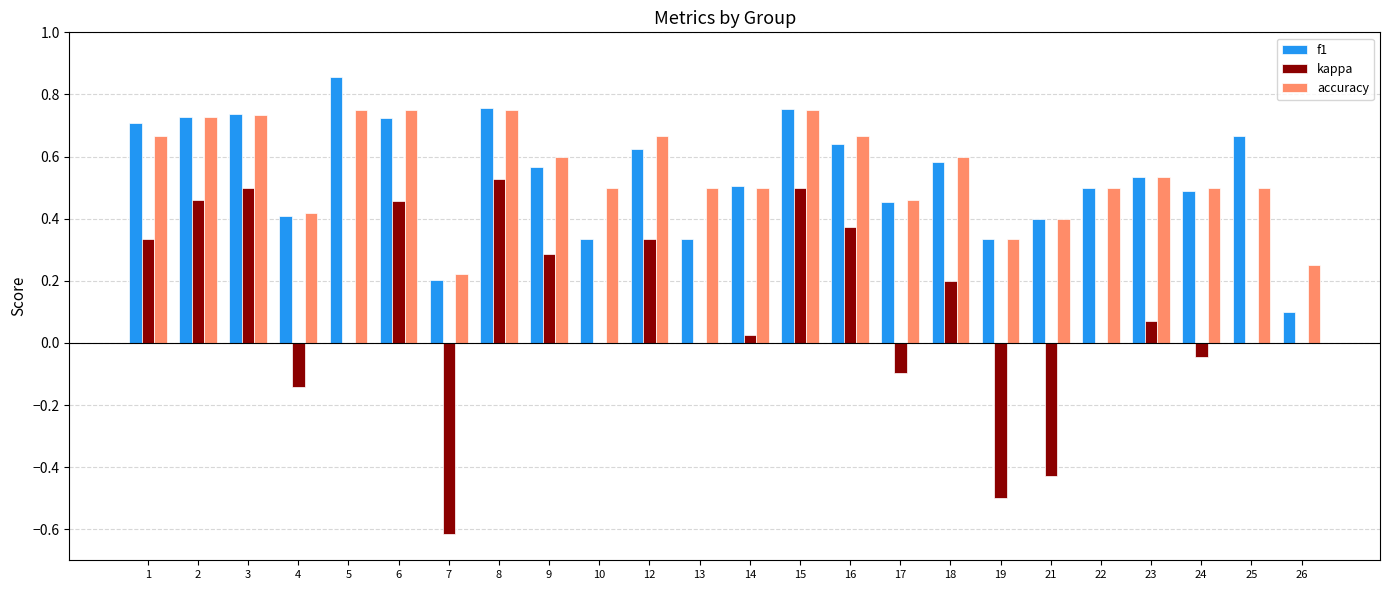

True or false: kappa has a value of 0.3 at 9.

True